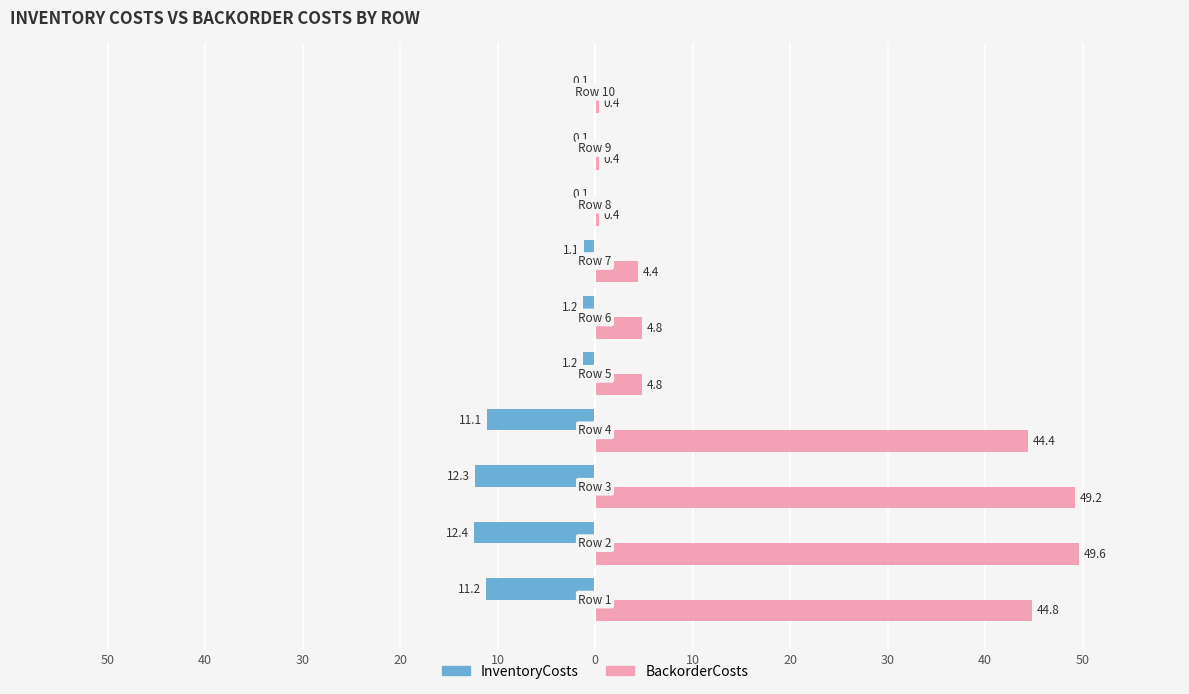

What are all the series names shown in the legend?

InventoryCosts, BackorderCosts